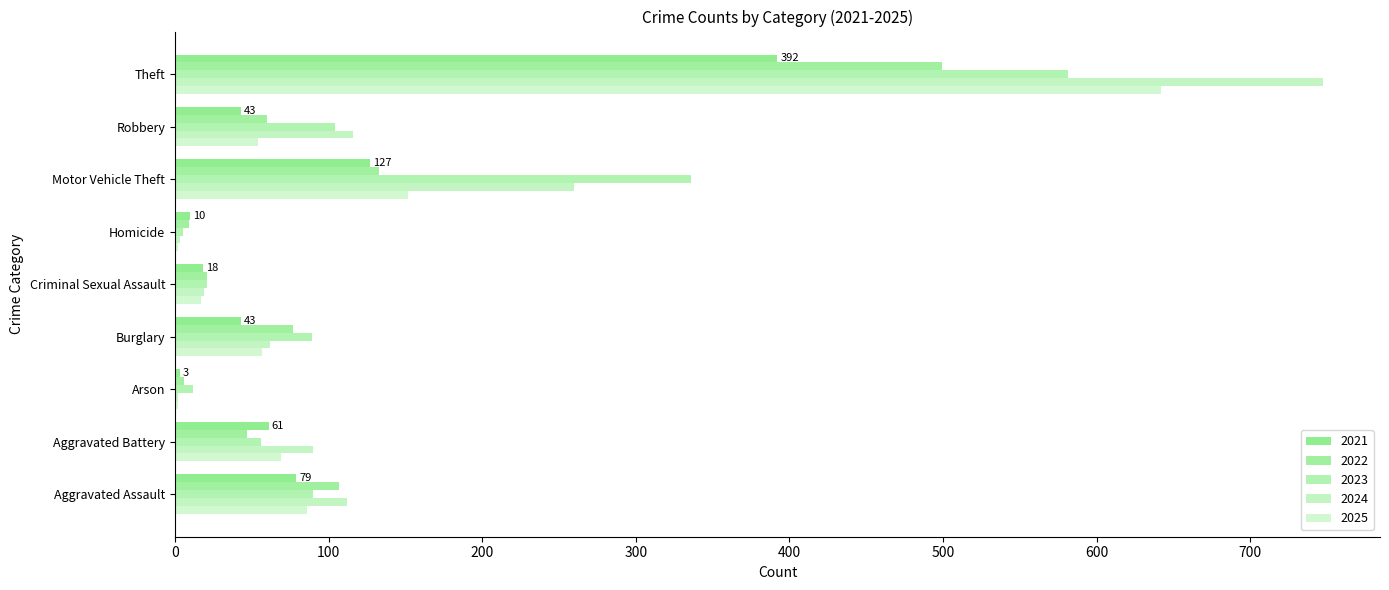

How many distinct data groups are displayed?

5